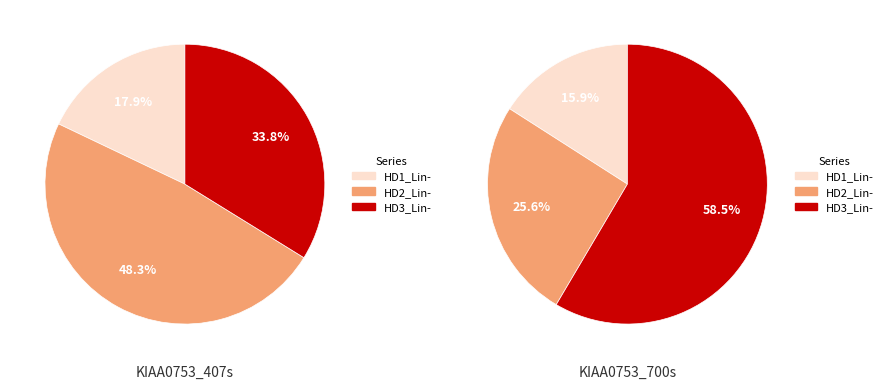

Which slice is the smallest?

KIAA0753_700s